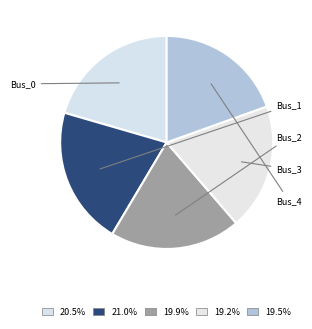

Count the number of slices in the pie.

5